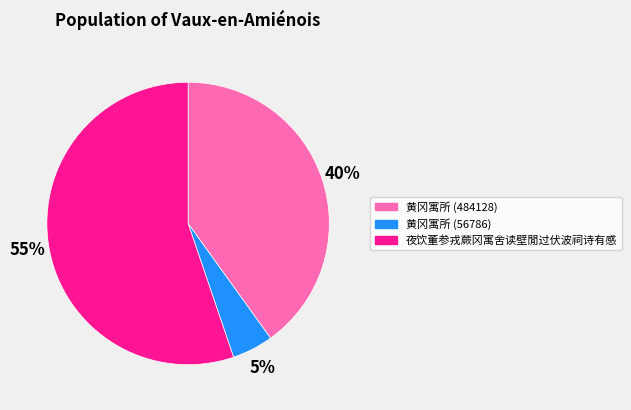

To the nearest percent, what percentage of the pie is 夜饮董参戎蕨冈寓舍读壁閒过伏波祠诗有感?

55%